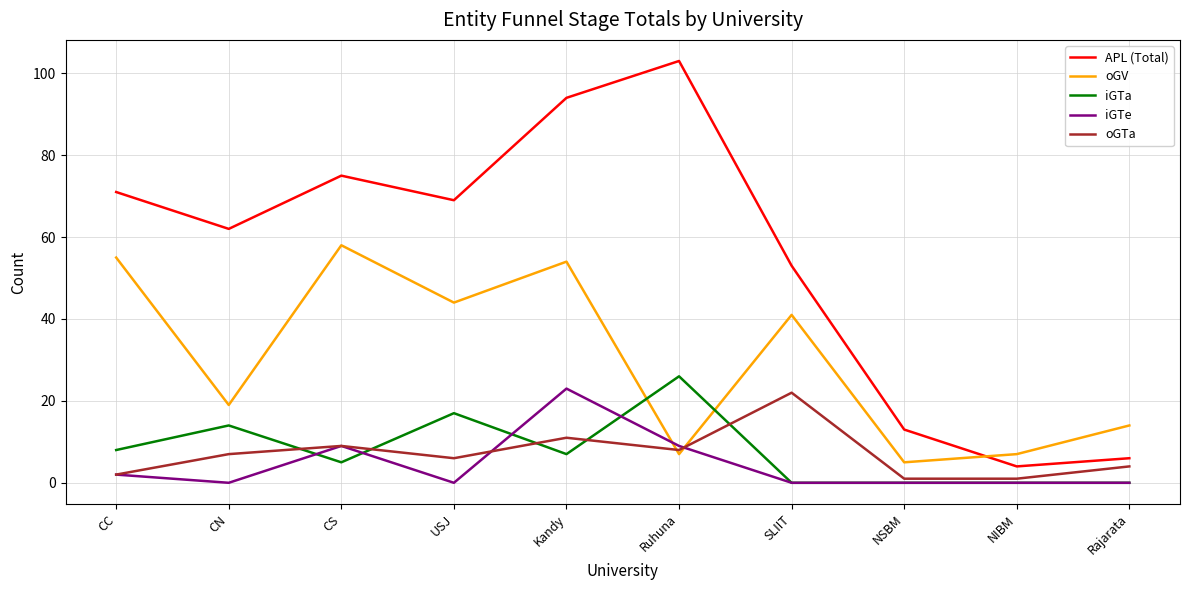

Which series has the largest range (max minus min)?

APL (Total)